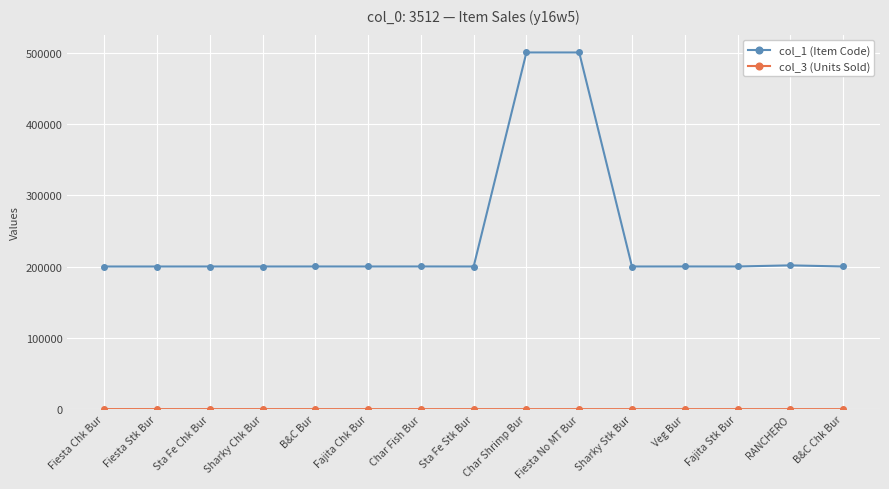

Is it true that col_1 (Item Code) equals 105716 at Char Shrimp Bur?

False